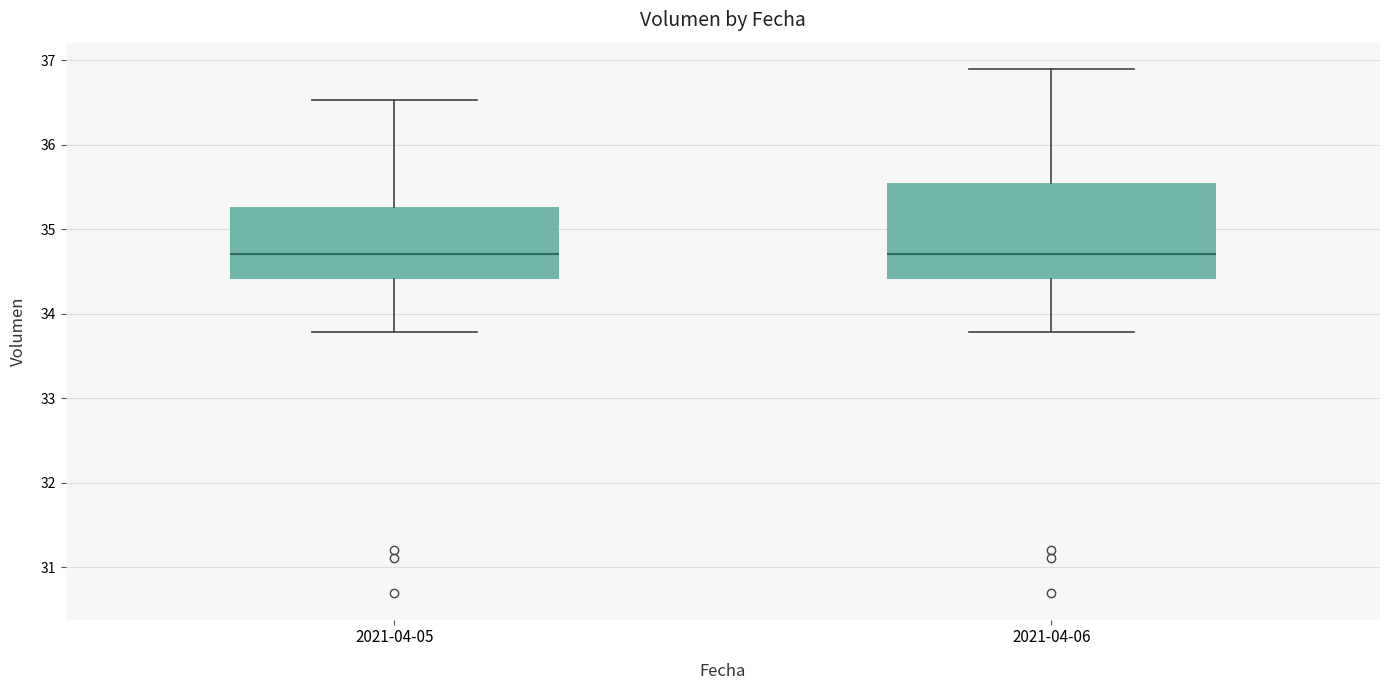

Reading left to right, transcribe this box plot: for each box, give where its median line is, the range the box spans, and where its two whiskers end, as read against the y-axis. The values are not printed on the chart, so give them approximately, as read against the axis.

2021-04-05: median 34.7, box 34.4 to 35.3, whiskers 33.8 to 36.5
2021-04-06: median 34.7, box 34.4 to 35.5, whiskers 33.8 to 36.9